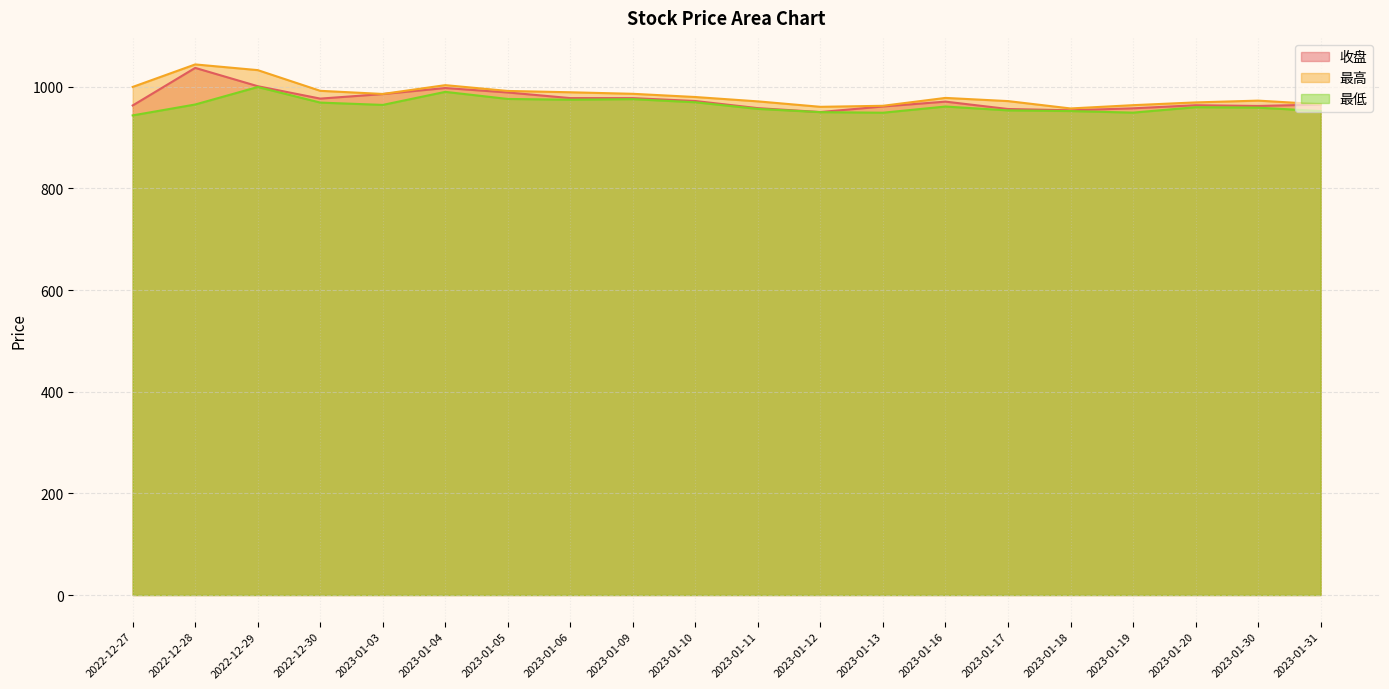

Where is the first local minimum for 最高?

2023-01-03